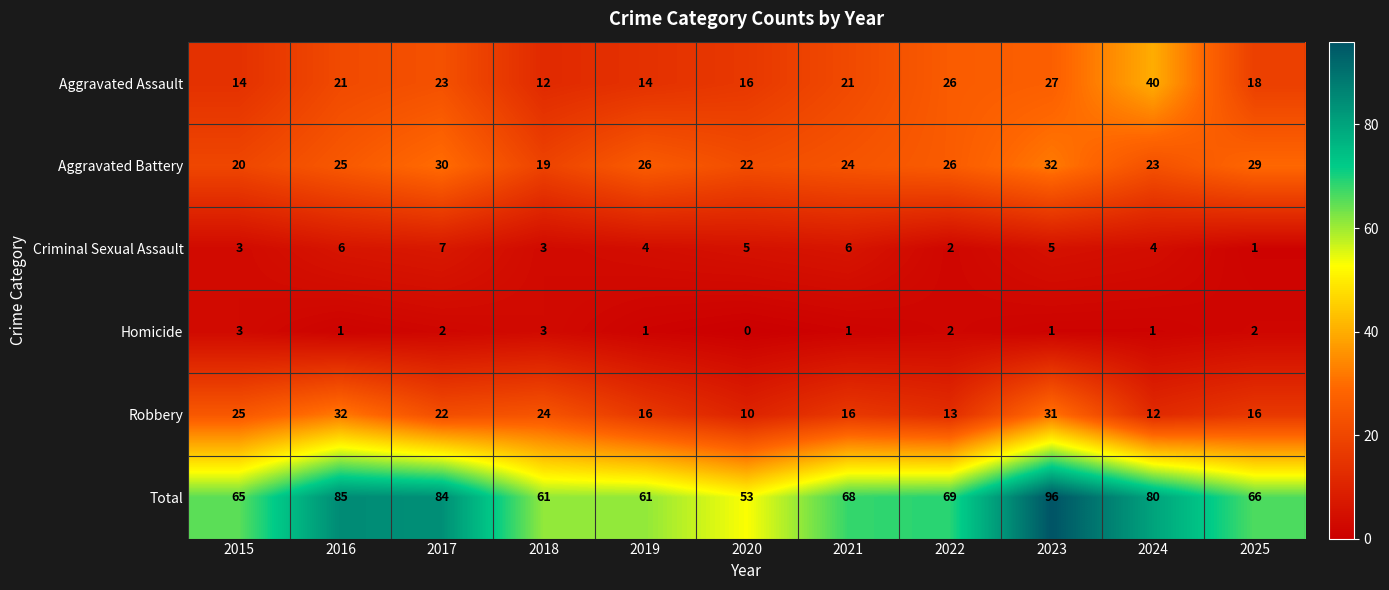

Between 2019 and 2020, which series saw the biggest shift?

Total